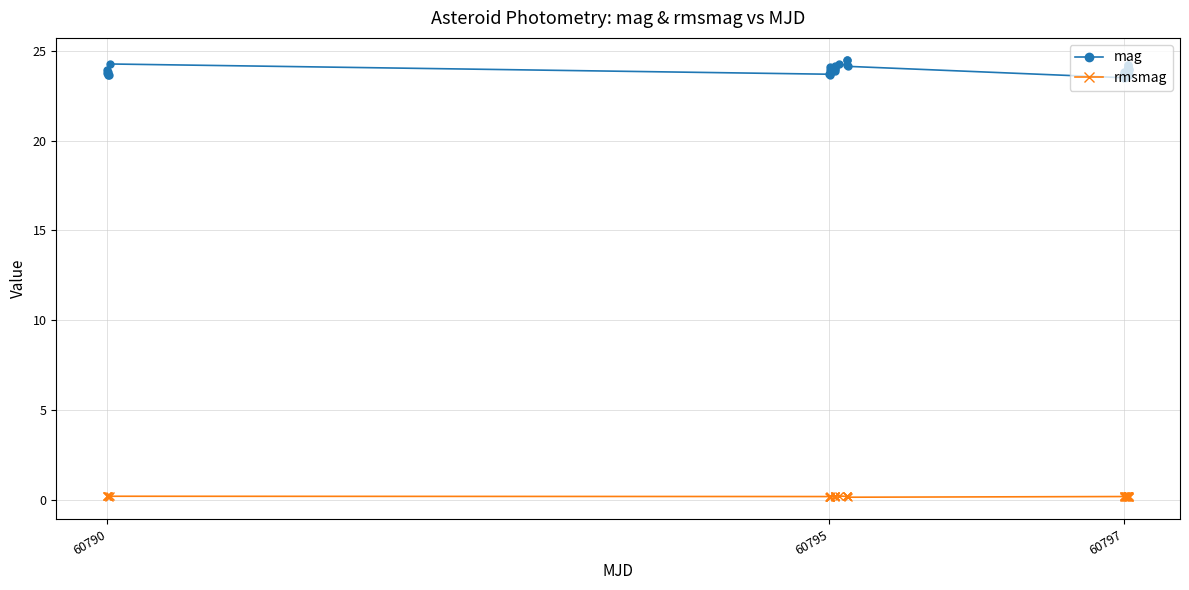

True or false: rmsmag and mag intersect in this chart.

False